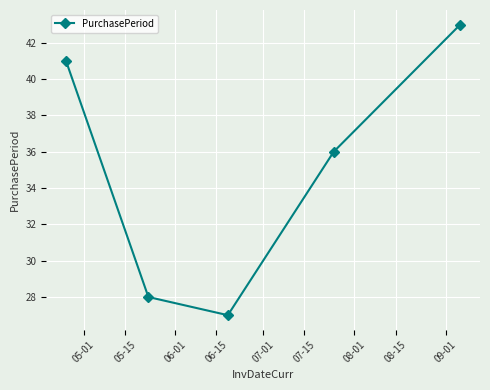

Reading right to left, extract all data points from this chart.

43	36	27	28	41